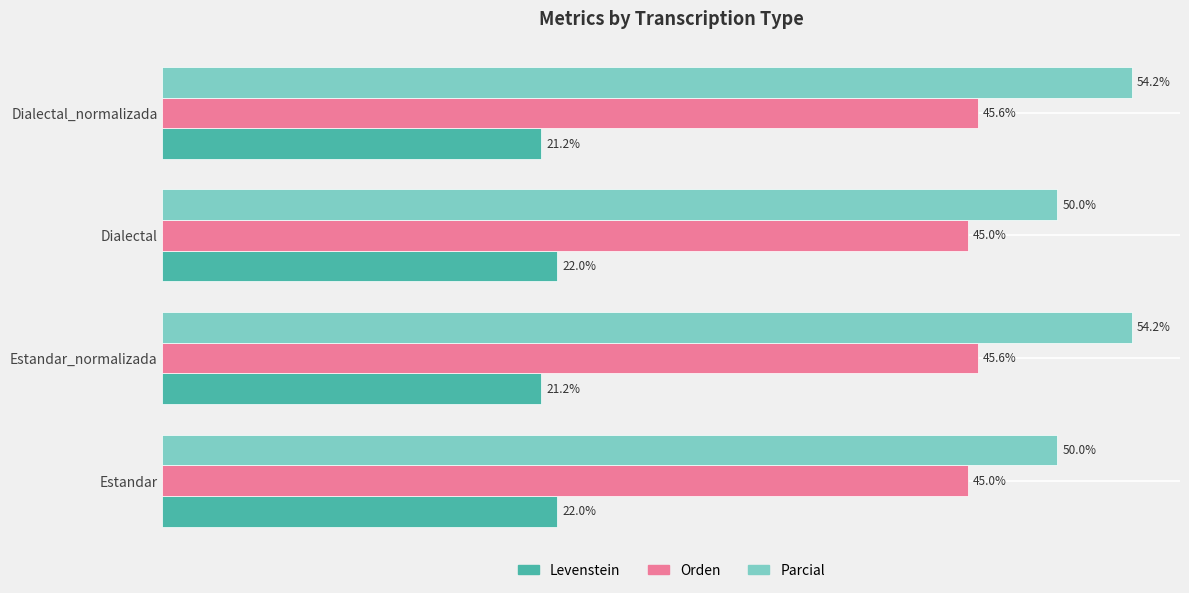

Is the value of Levenstein at Estandar greater than the value of Parcial at Estandar_normalizada?

No